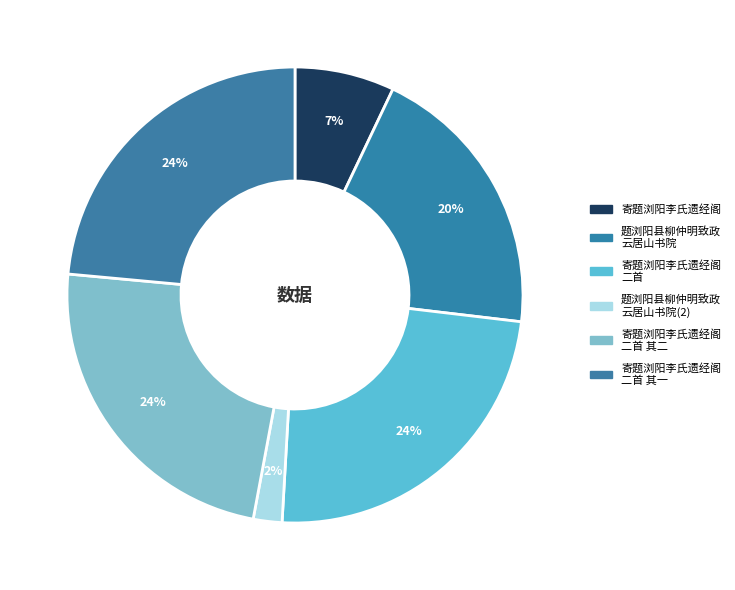

How many segments does this pie chart have?

6